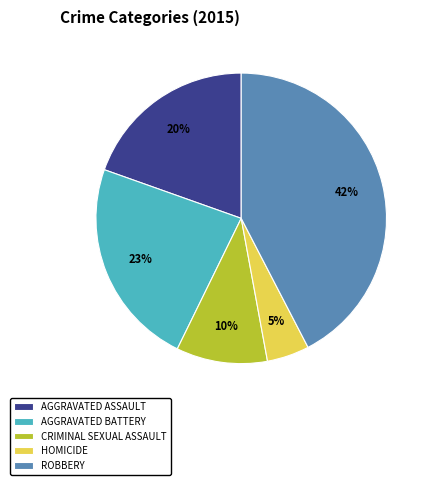

Rank the categories by value from highest to lowest.

ROBBERY, AGGRAVATED BATTERY, AGGRAVATED ASSAULT, CRIMINAL SEXUAL ASSAULT, HOMICIDE